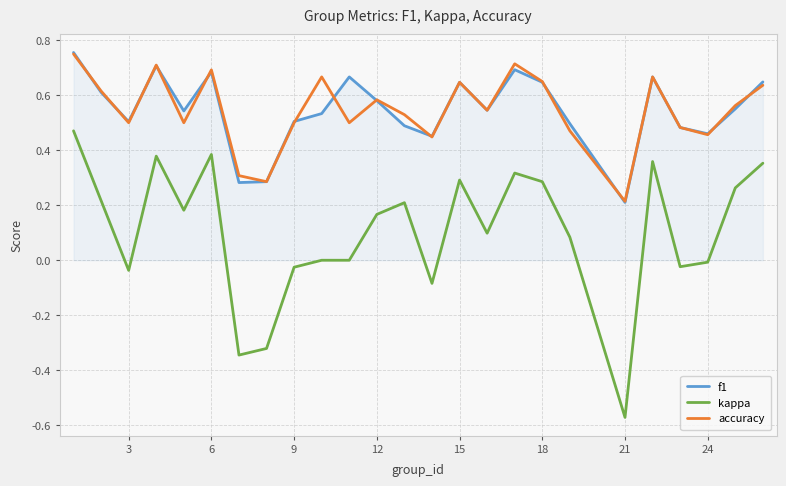

Which series has the largest range (max minus min)?

kappa